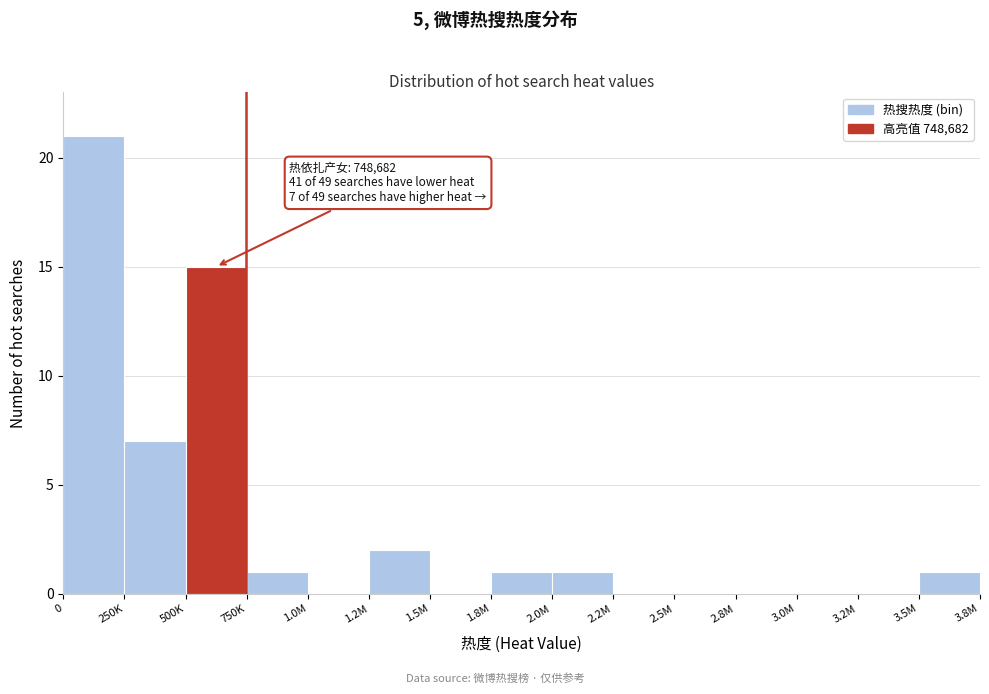

Reading right to left, transcribe all the data shown in this chart.

3.5M=1	3.2M=0	3.0M=0	2.8M=0	2.5M=0	2.2M=0	2.0M=1	1.8M=1	1.5M=0	1.2M=2	1.0M=0	750K=1	500K=15	250K=7	0=21